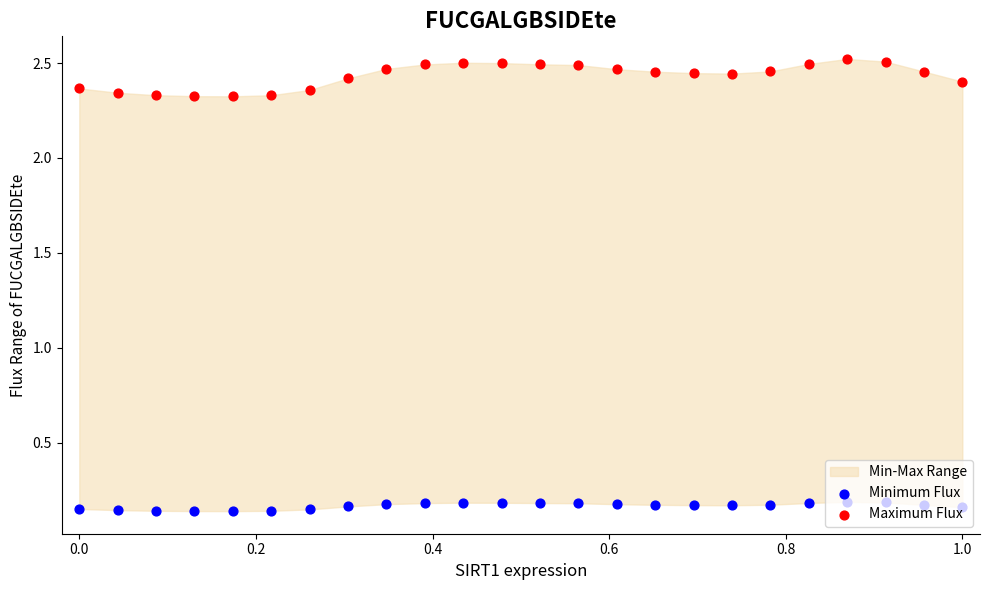

Which series reaches the maximum Y coordinate?

Maximum Flux